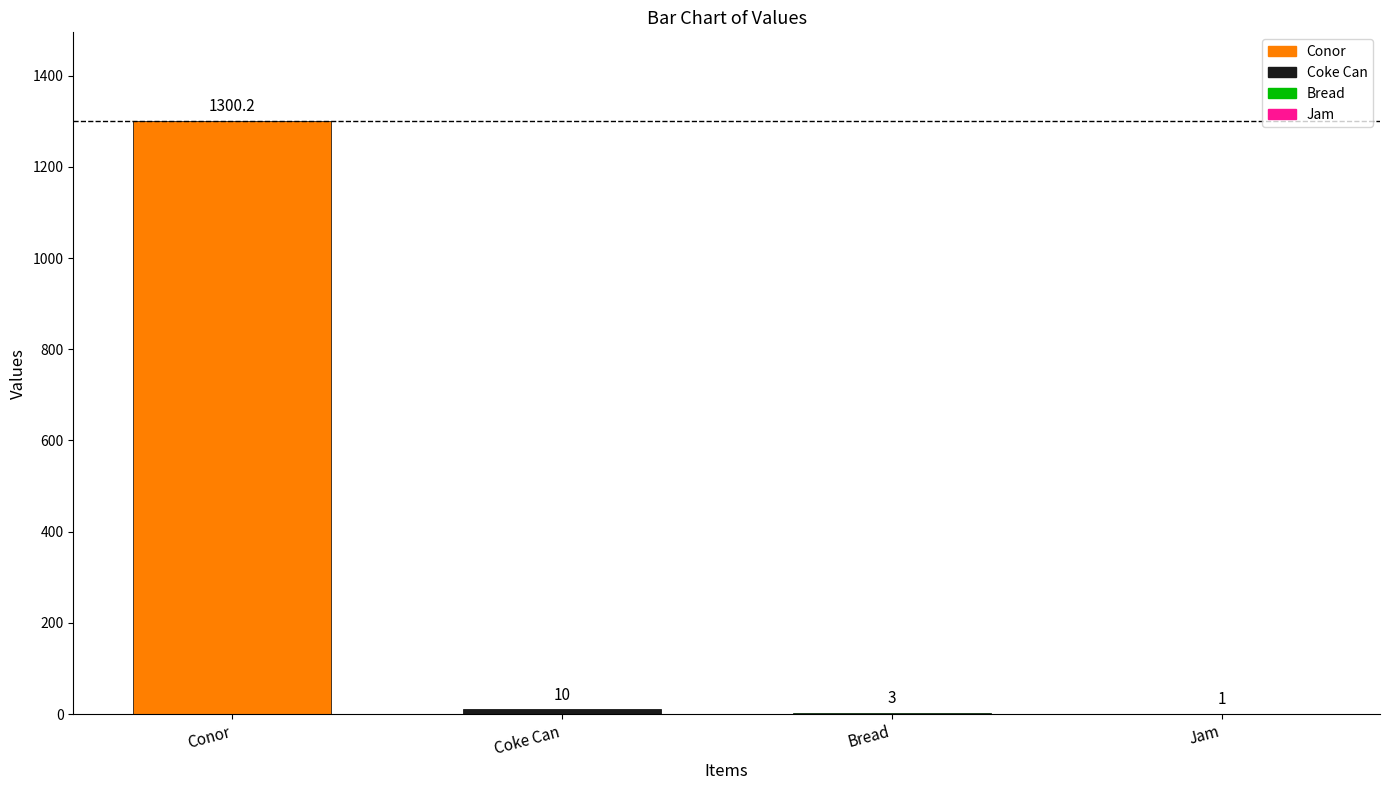

What is the sum of the values at Jam and Coke Can?

11.0